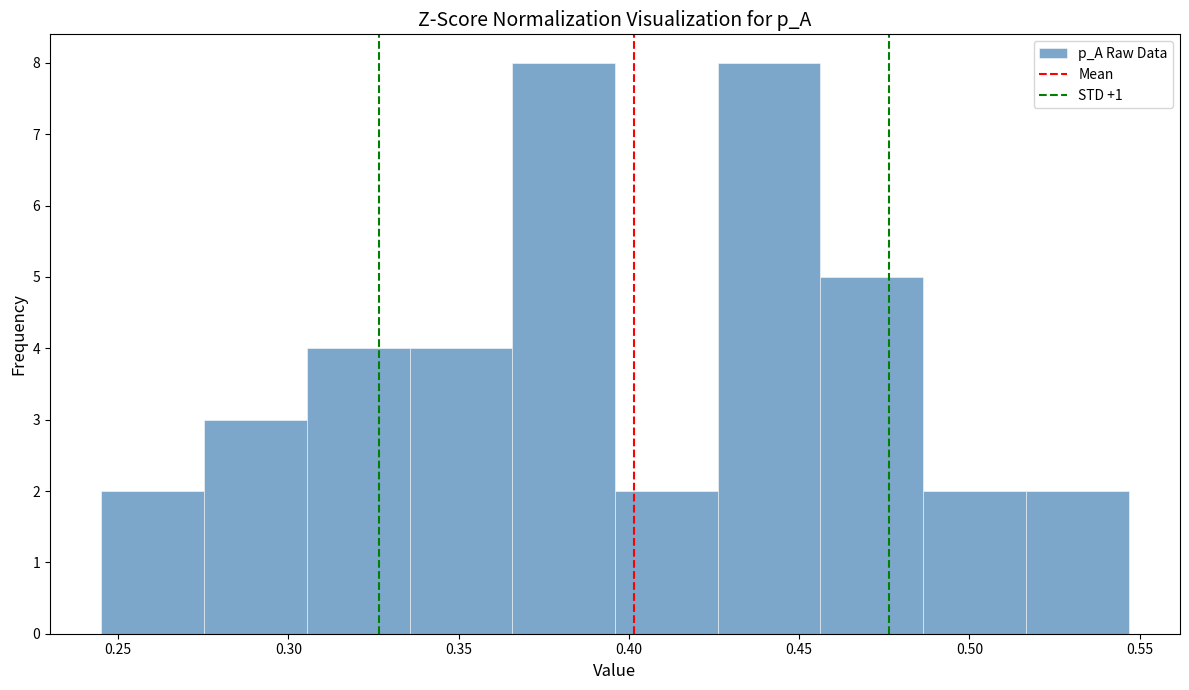

What is the height of the bar covering 0.305 to 0.335 on the x-axis? Neither the bar edges nor the heights are printed on the chart, so give them approximately, as read against the axes.

4